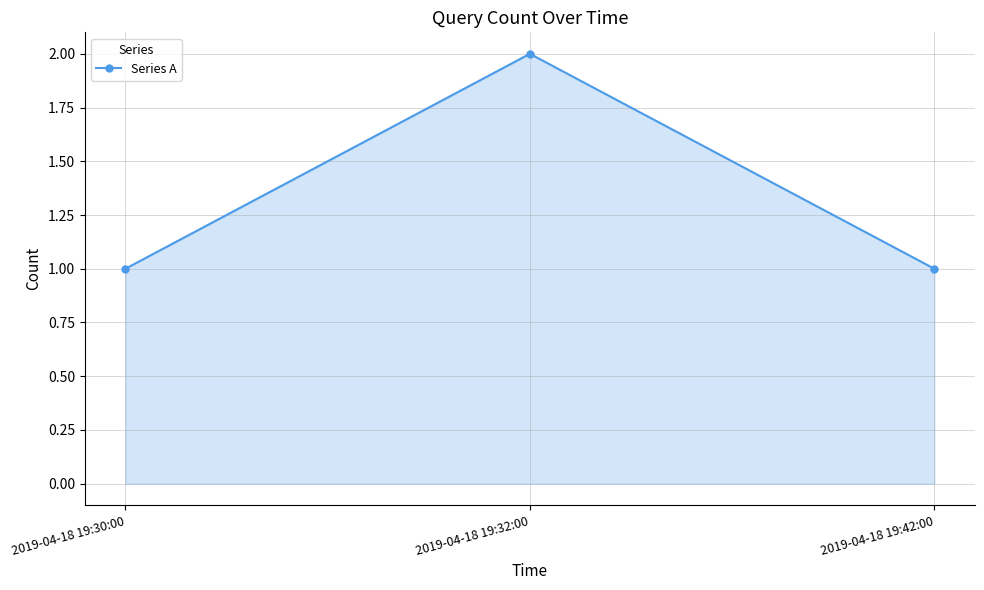

What is the sum of the values at 2019-04-18 19:42:00 and 2019-04-18 19:32:00?

3